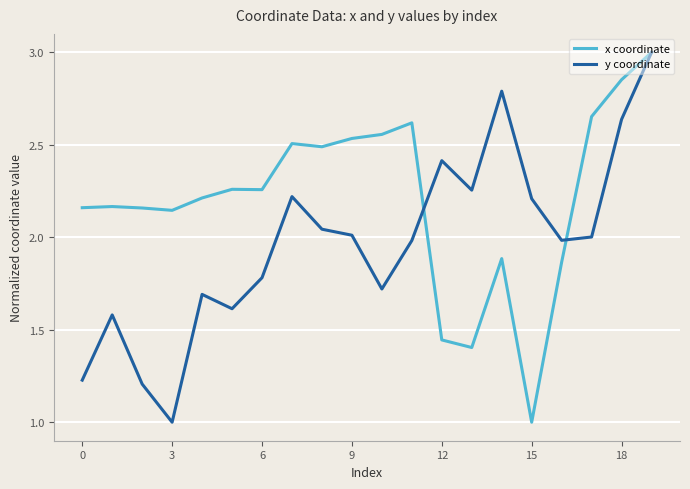

Rank the series by their average value, from highest to lowest.

x coordinate, y coordinate